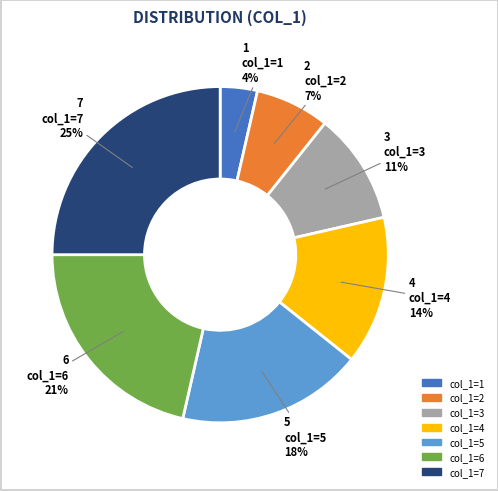

Does any single category account for the majority?

No